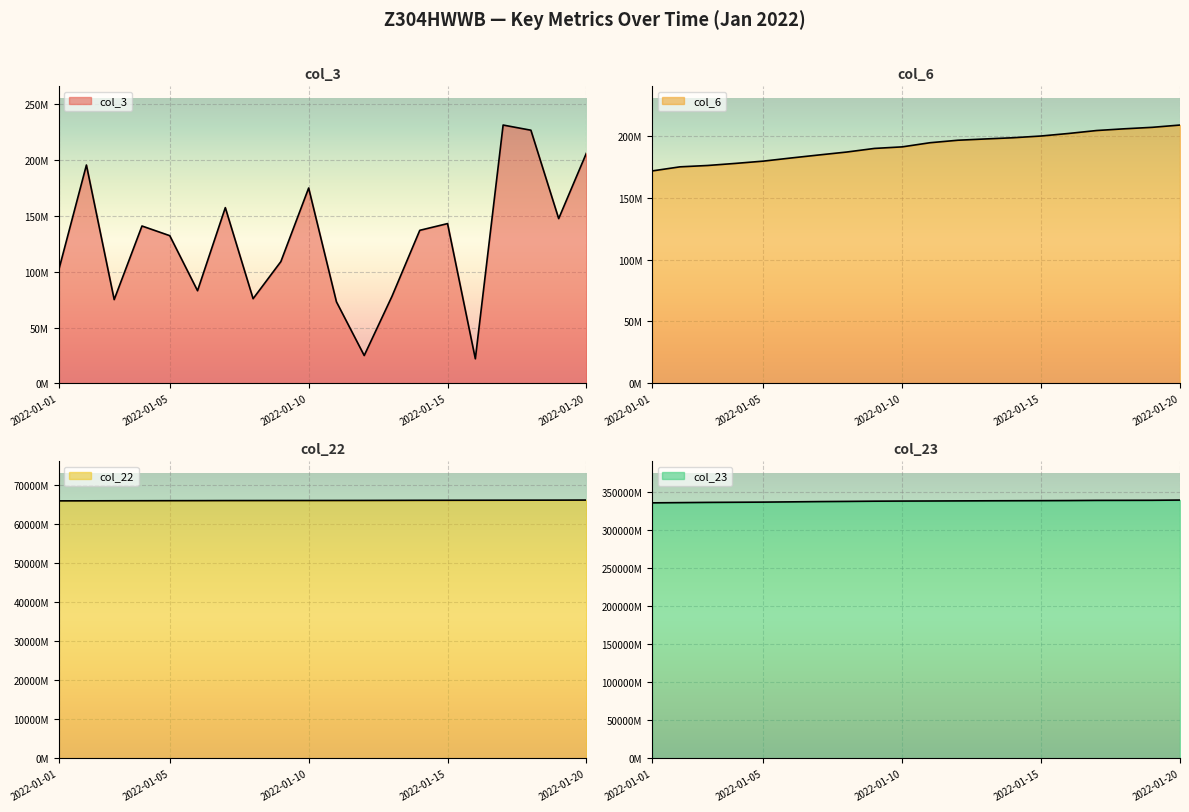

How many data points in col_3 are less than 137094352?

10